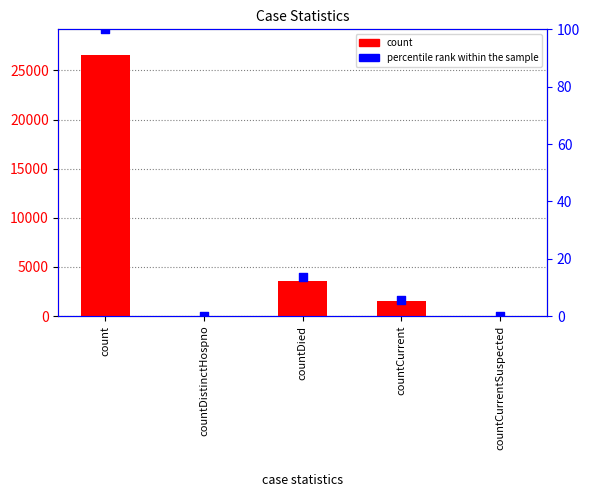

What are all the series names shown in the legend?

count, percentile rank within the sample